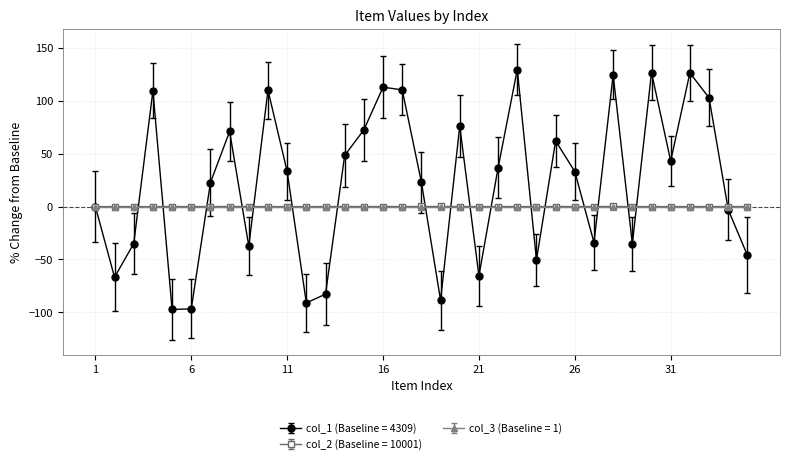

What is the value of the col_1 (Baseline = 4309) point at the 26th from the left?

33.1